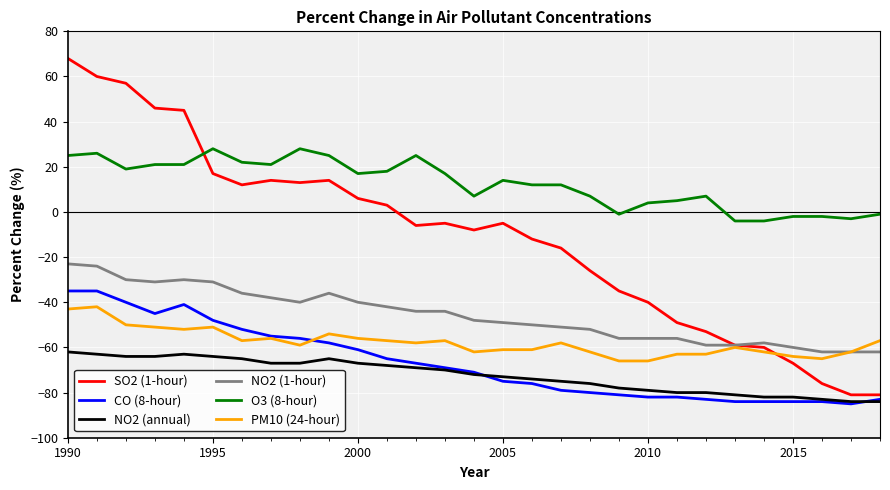

True or false: PM10 (24-hour) and CO (8-hour) intersect in this chart.

True